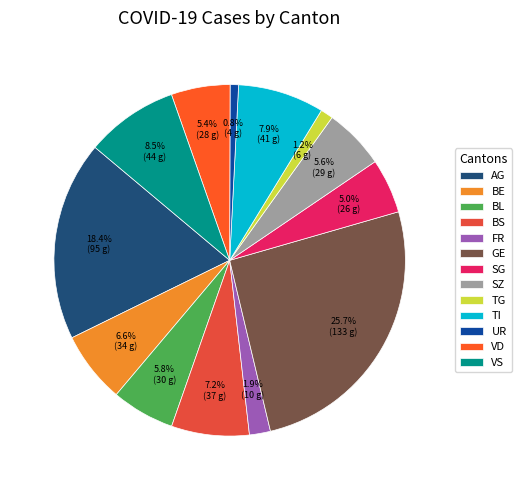

Is there a majority slice in this chart?

No